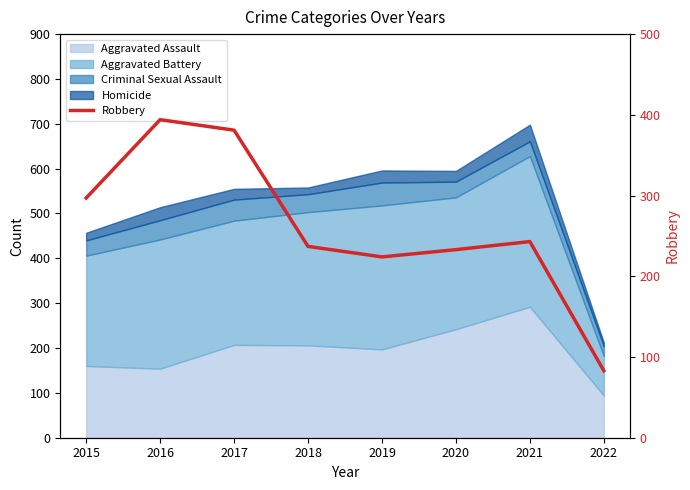

What is the value of the 2nd point from the left?

394